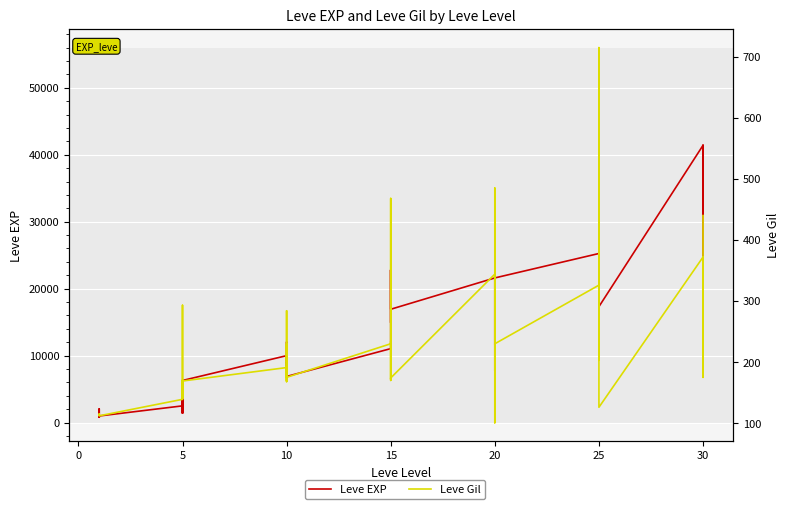

List the series in order of their overall mean, lowest first.

Leve Gil, Leve EXP